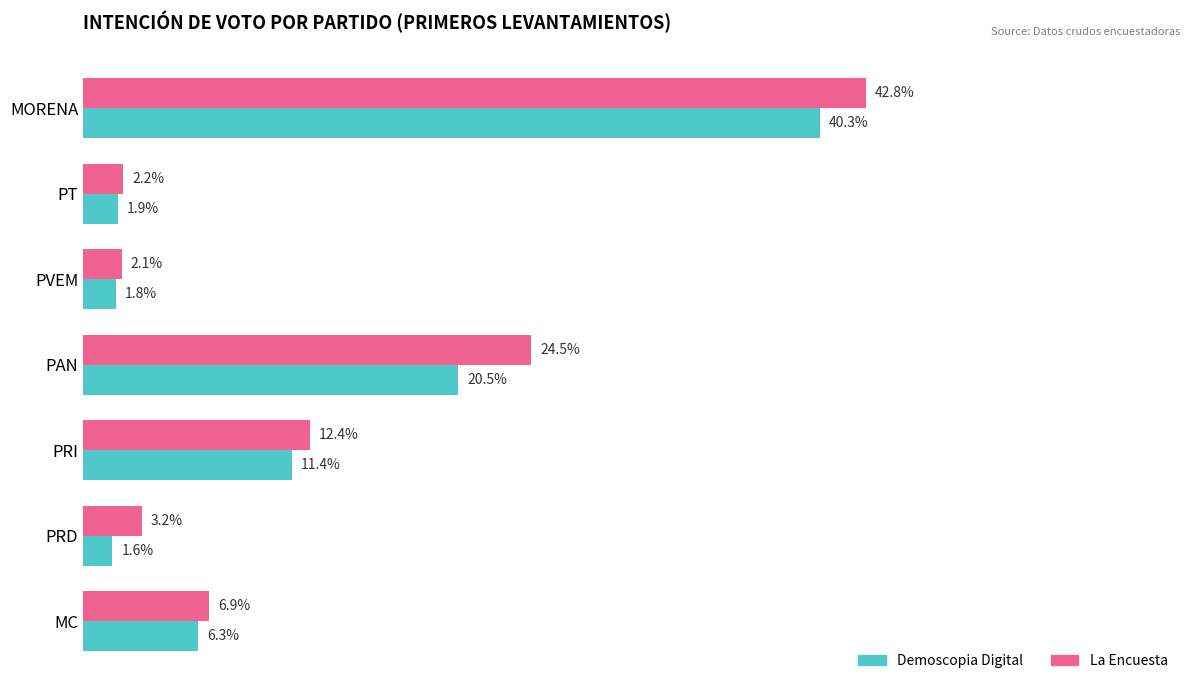

Which series has the largest range (max minus min)?

La Encuesta